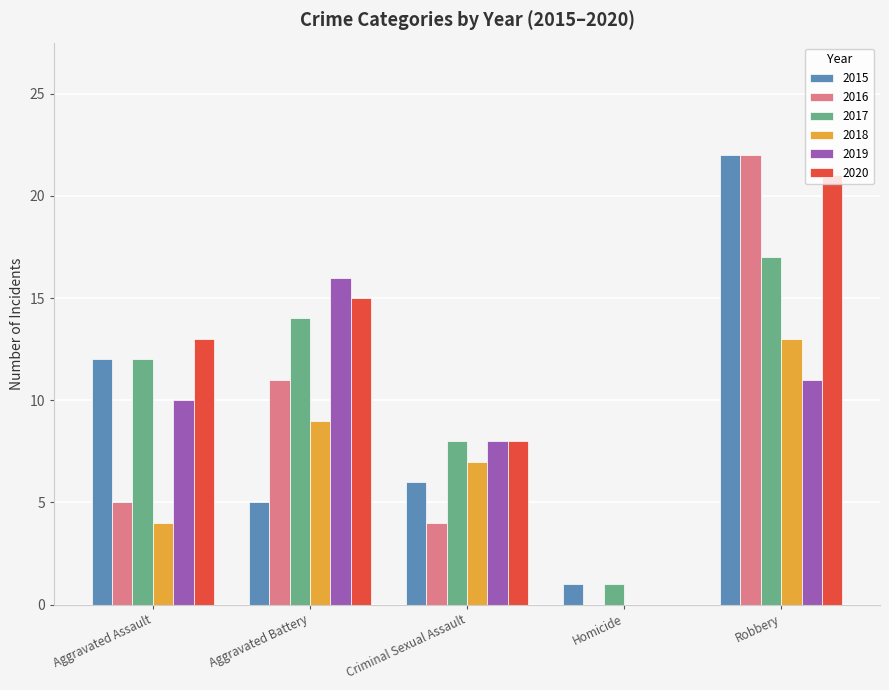

Count the number of data series in this chart.

6